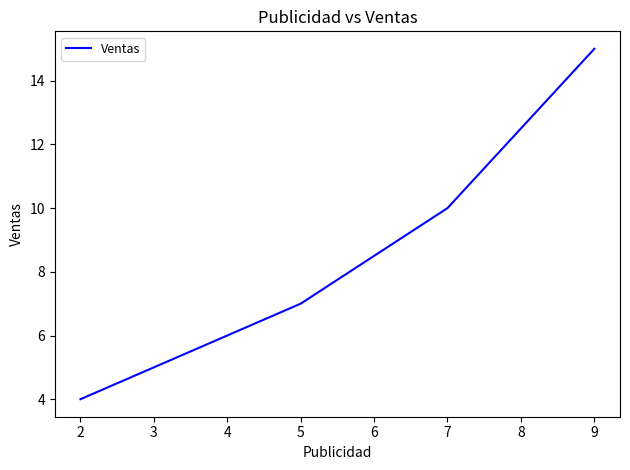

True or false: the data shows 10 at 7.

True